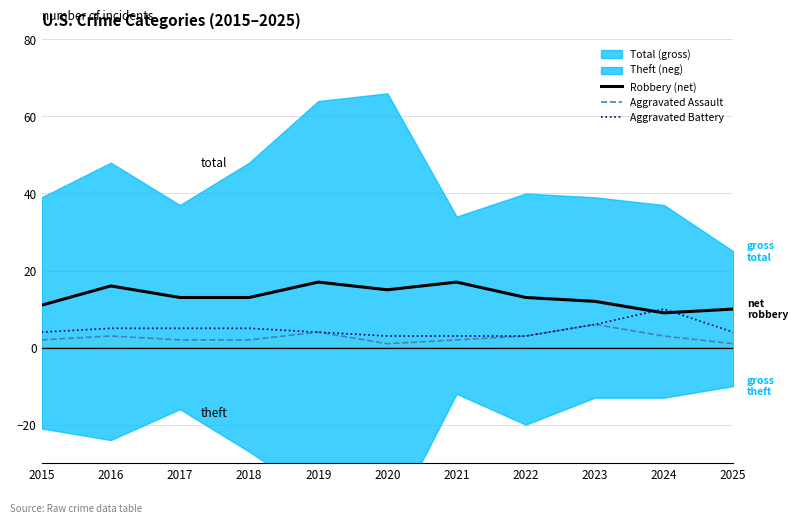

Read the Aggravated Assault value at 2024.

3